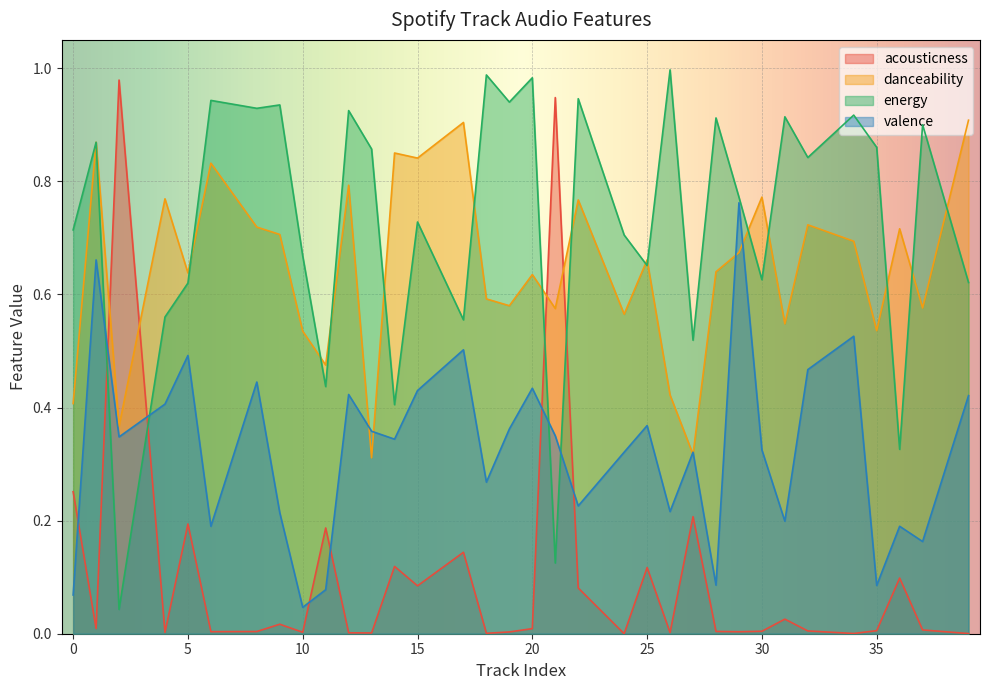

True or false: acousticness and danceability cross at least once.

True